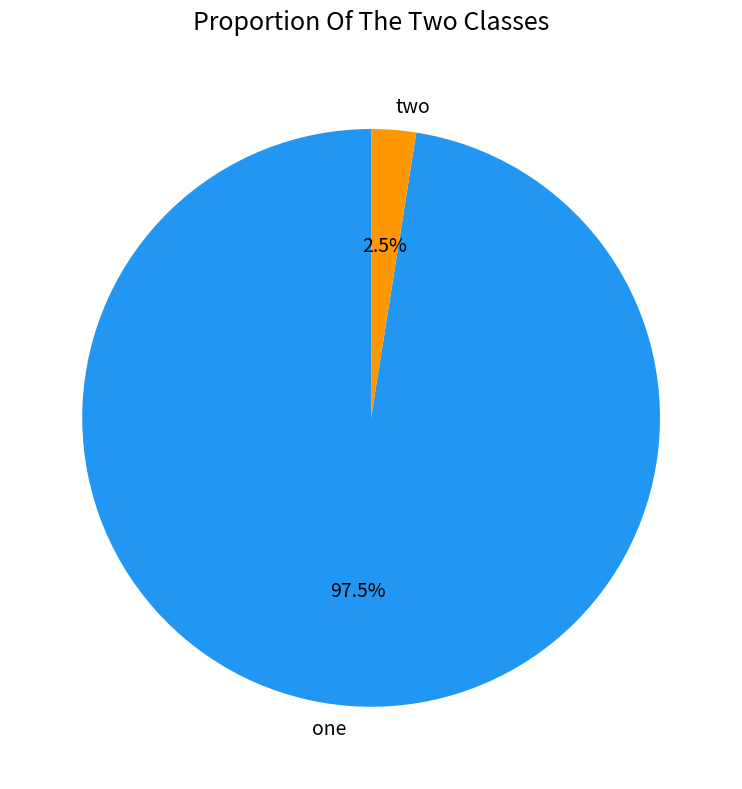

Is one the majority of the pie?

Yes